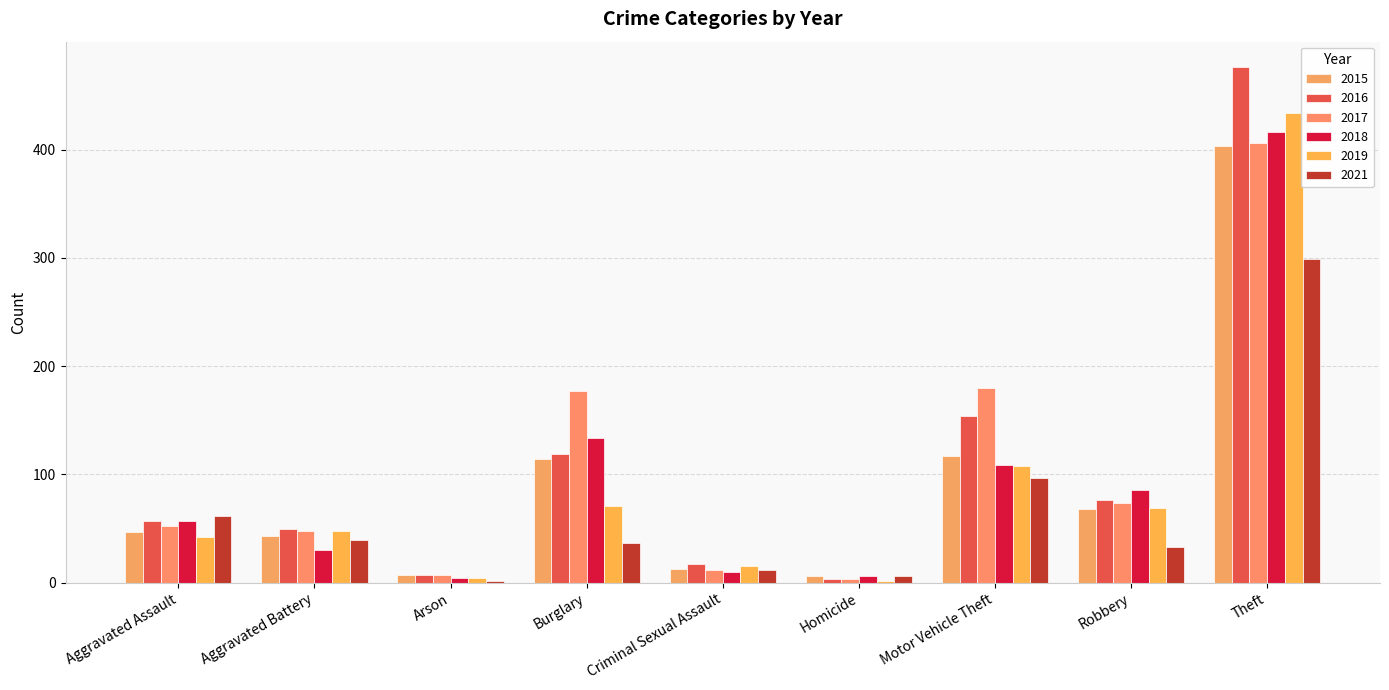

What is the value of the 2015 bar at the 4th from the left?

114